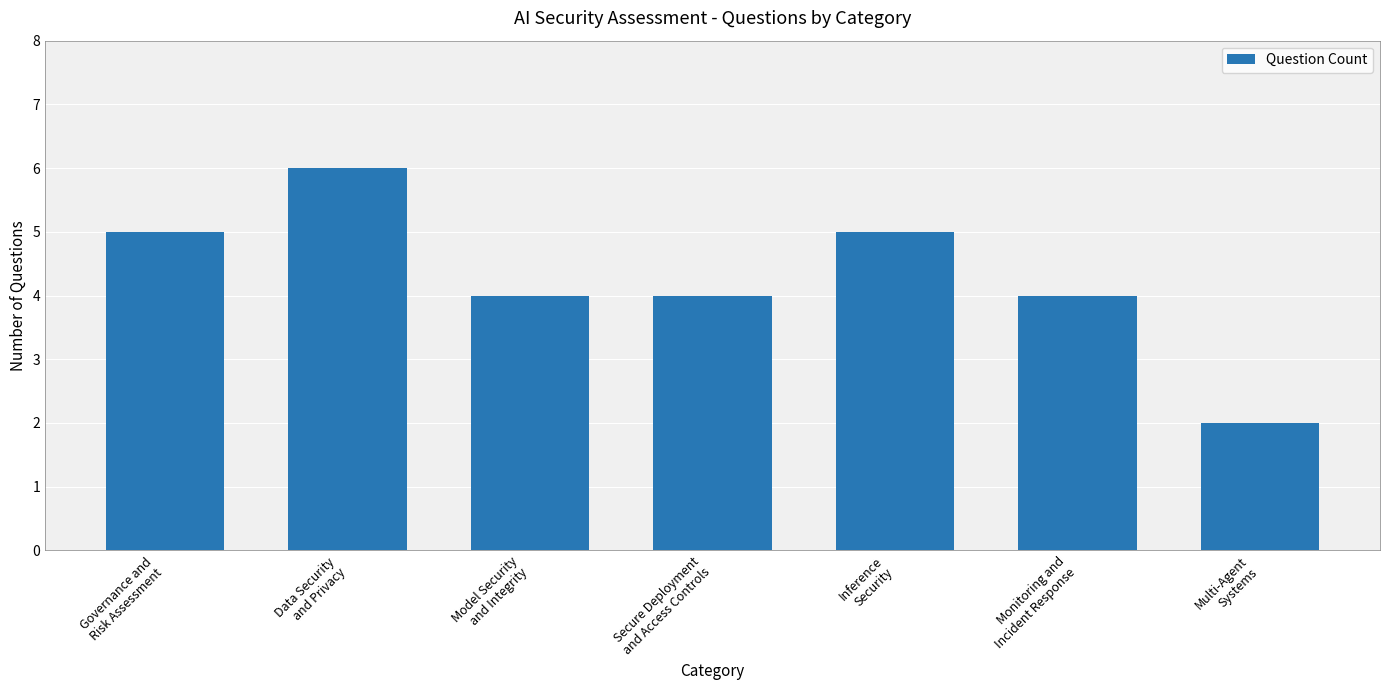

Reading left to right, transcribe all the data shown in this chart.

5	6	4	4	5	4	2